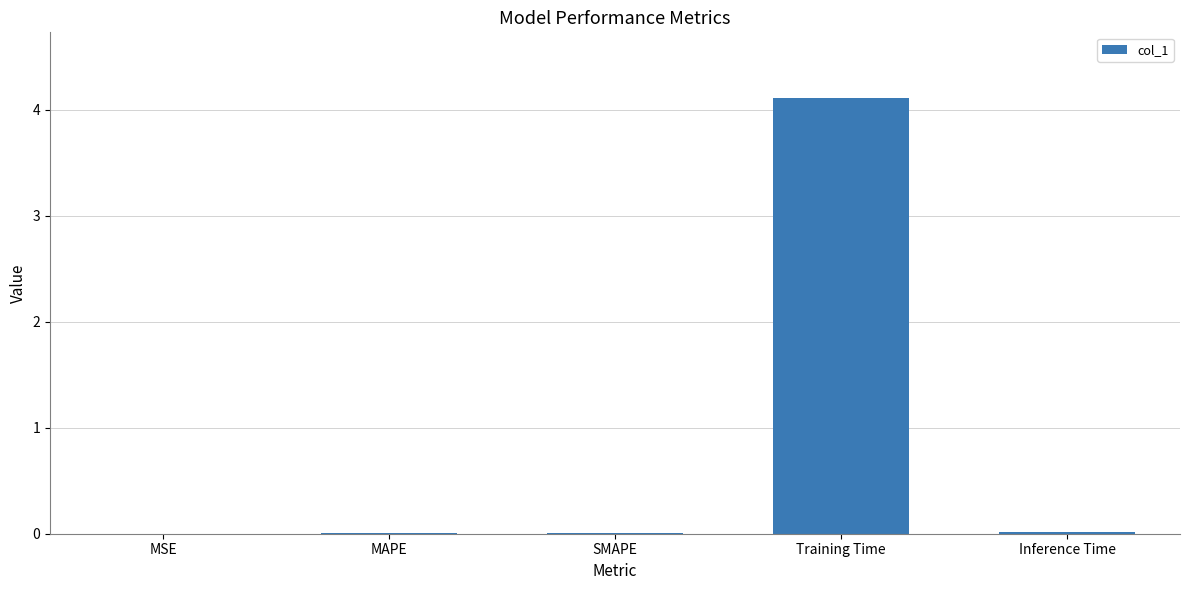

What is the maximum value shown in the chart?

4.1